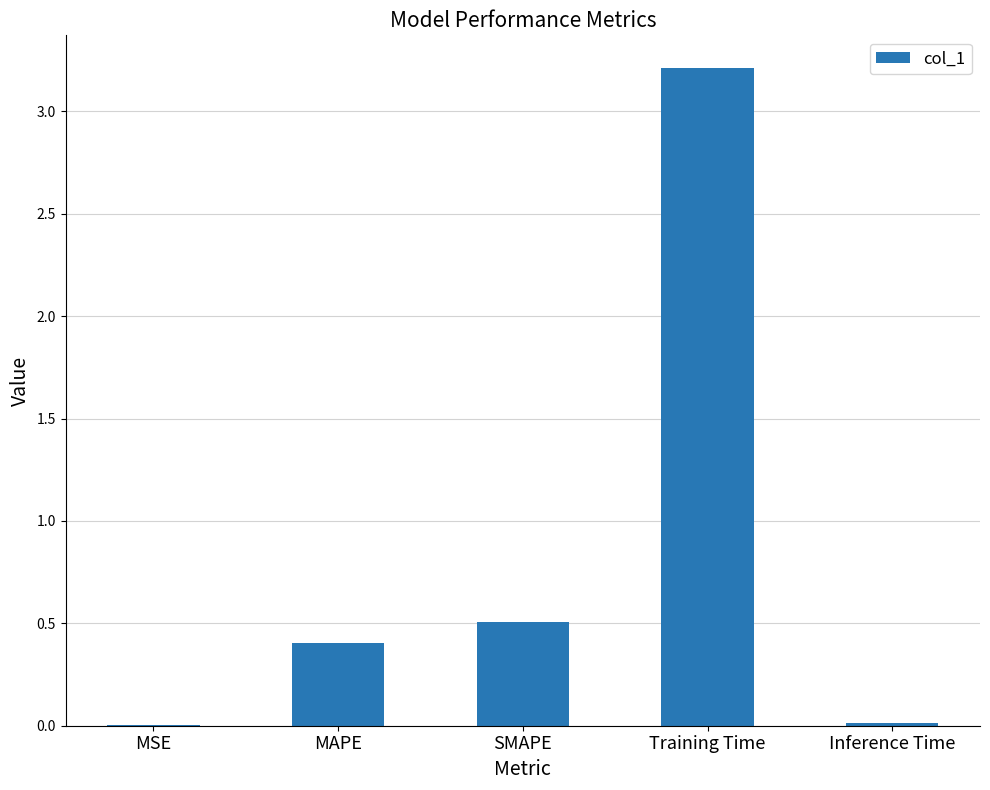

Are the bars horizontal?

No